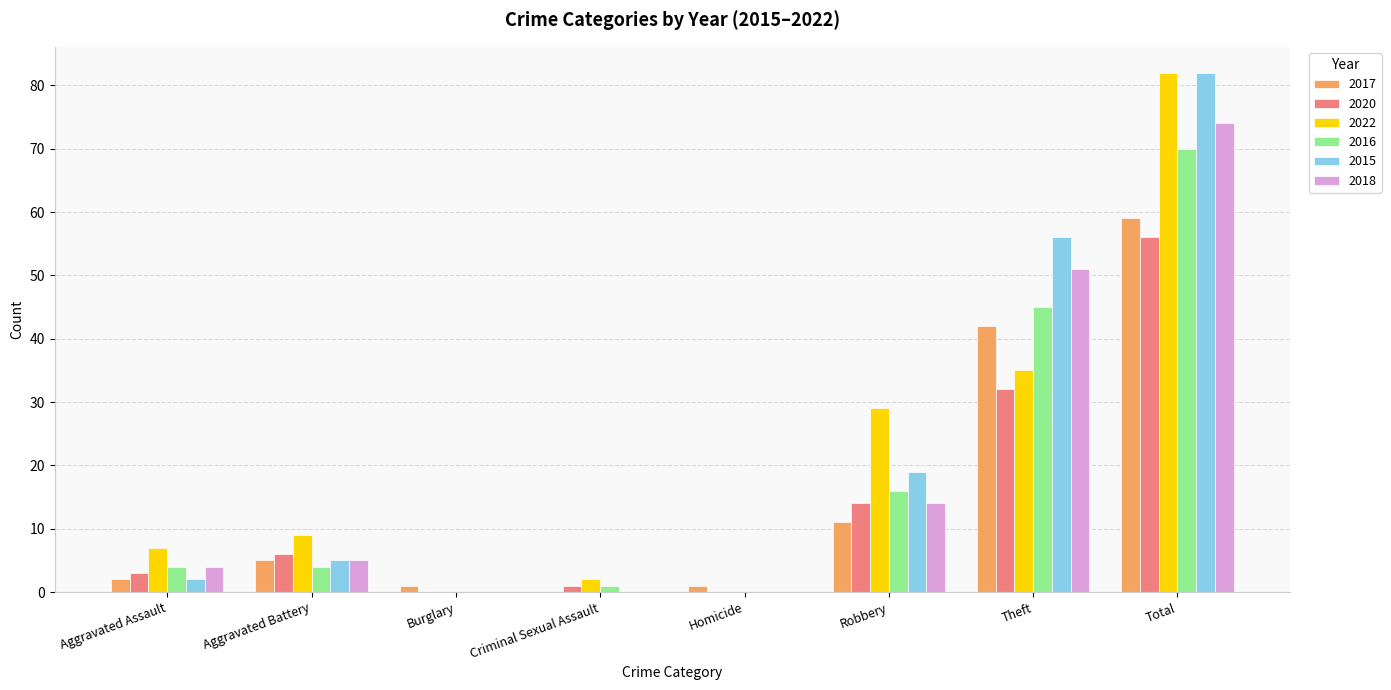

Reading left to right, what are all the values shown in this chart?

2017: Aggravated Assault=2	Aggravated Battery=5	Burglary=1	Criminal Sexual Assault=0	Homicide=1	Robbery=11	Theft=42	Total=59
2020: Aggravated Assault=3	Aggravated Battery=6	Burglary=0	Criminal Sexual Assault=1	Homicide=0	Robbery=14	Theft=32	Total=56
2022: Aggravated Assault=7	Aggravated Battery=9	Burglary=0	Criminal Sexual Assault=2	Homicide=0	Robbery=29	Theft=35	Total=82
2016: Aggravated Assault=4	Aggravated Battery=4	Burglary=0	Criminal Sexual Assault=1	Homicide=0	Robbery=16	Theft=45	Total=70
2015: Aggravated Assault=2	Aggravated Battery=5	Burglary=0	Criminal Sexual Assault=0	Homicide=0	Robbery=19	Theft=56	Total=82
2018: Aggravated Assault=4	Aggravated Battery=5	Burglary=0	Criminal Sexual Assault=0	Homicide=0	Robbery=14	Theft=51	Total=74